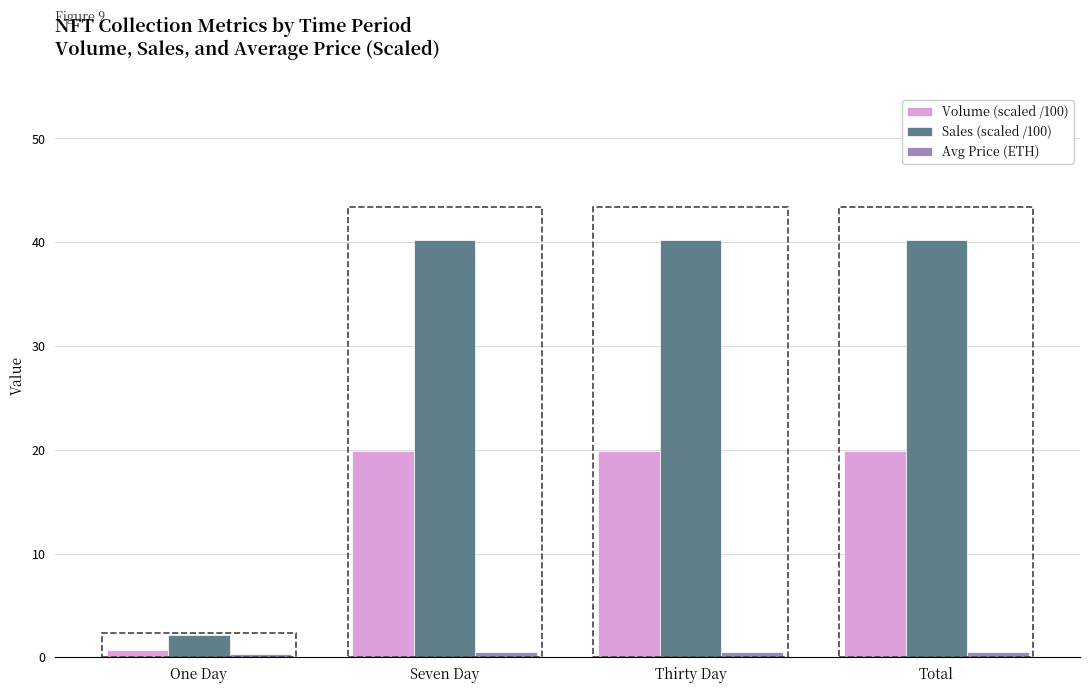

Which series has the largest total across all categories?

Sales (scaled /100)